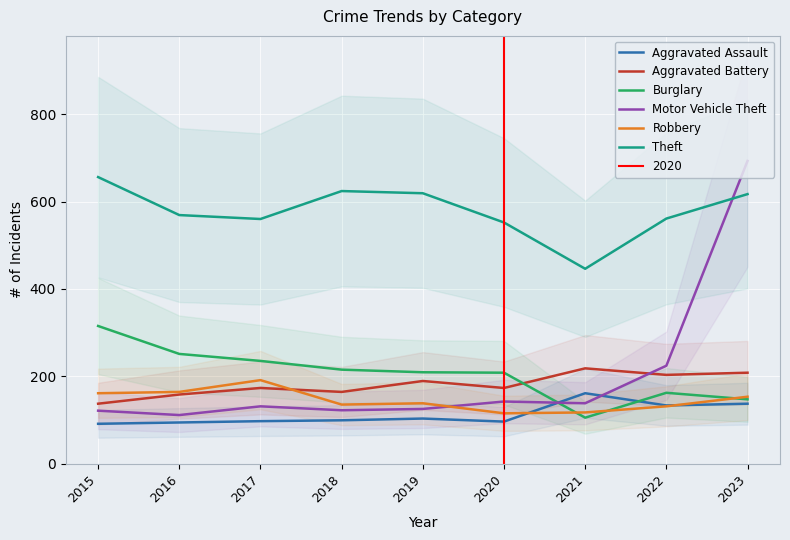

Which series has the largest range (max minus min)?

Motor Vehicle Theft